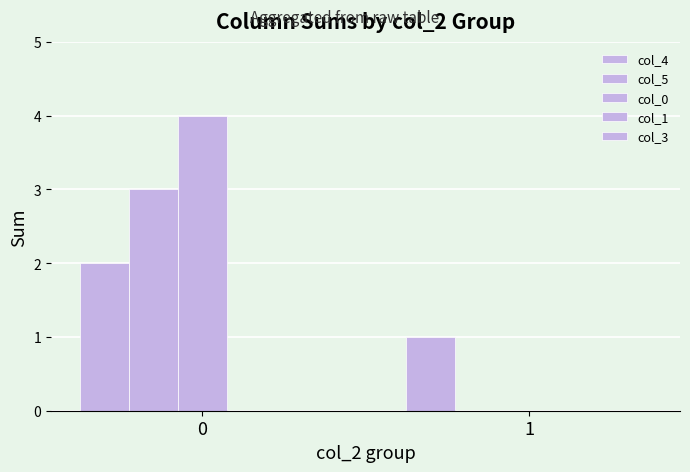

How many data points does each series have?

2